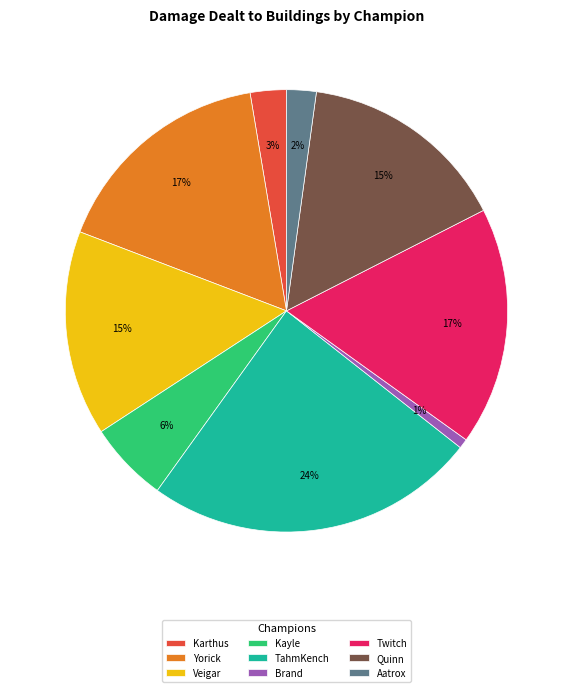

How many segments does this pie chart have?

9